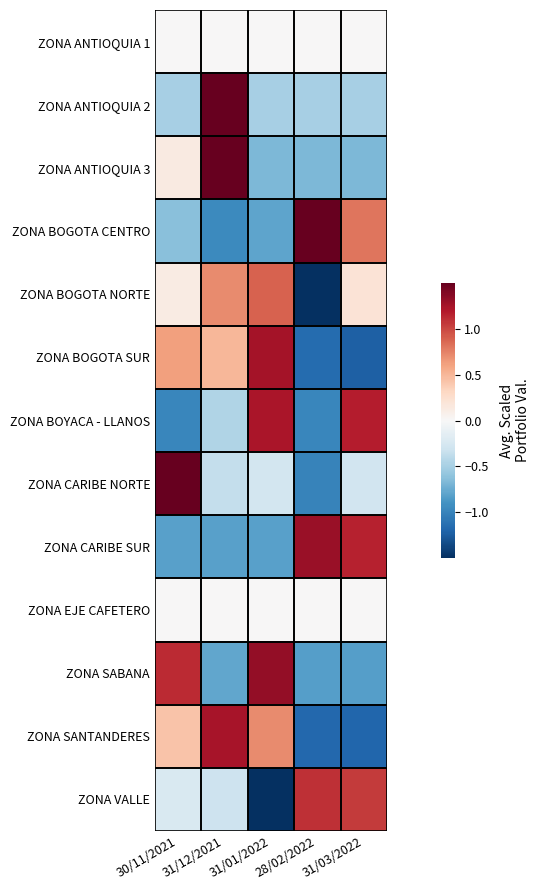

What is the spread (max minus min) of values at 28/02/2022?

3.0